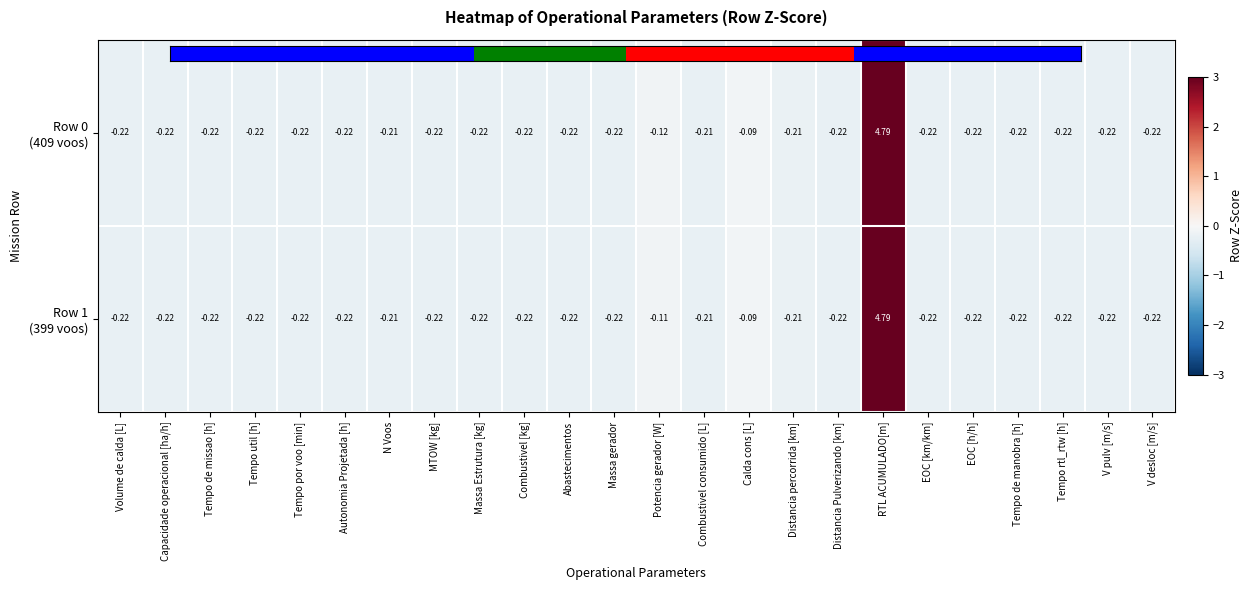

At which category is the sum across all series the highest?

RTL ACUMULADO[m]